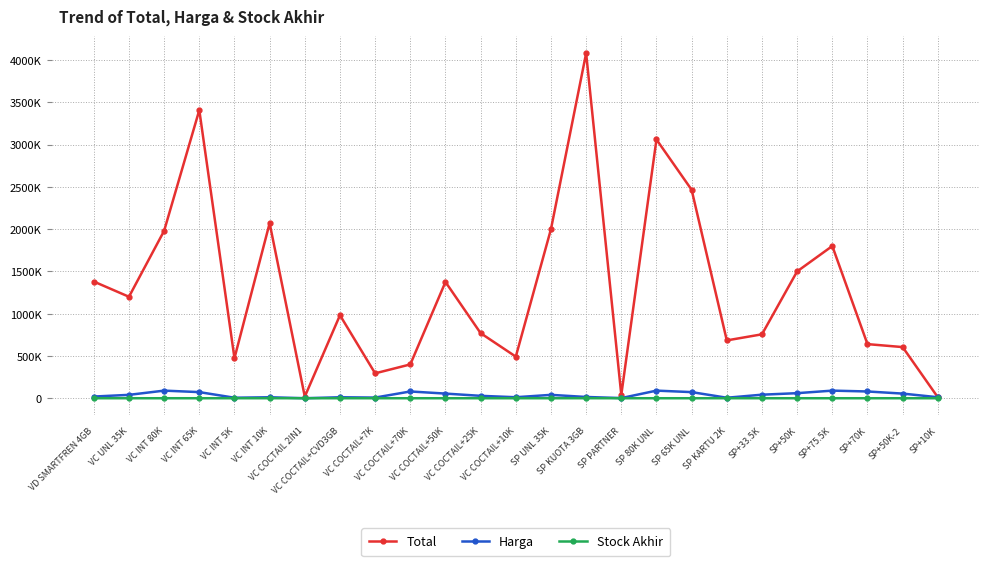

At which category does Total reach its first local peak?

VC INT 65K